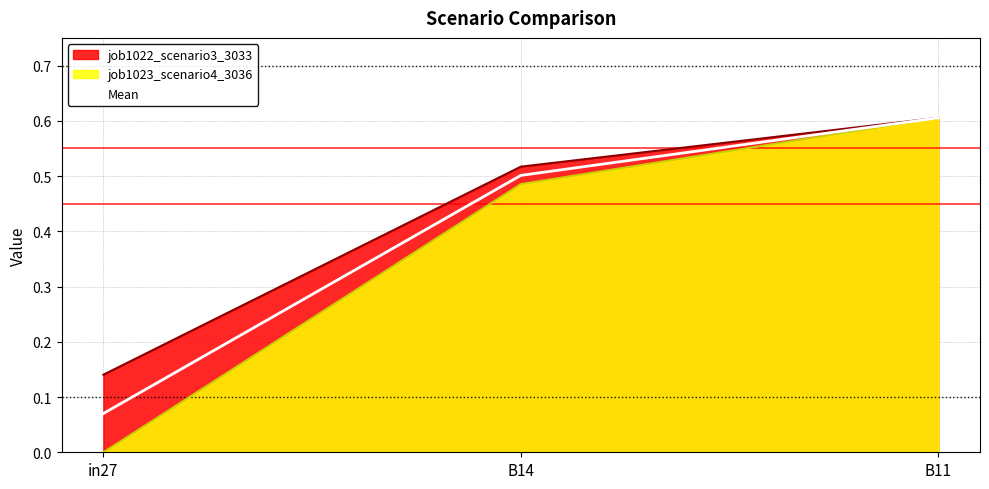

How many distinct data groups are displayed?

3